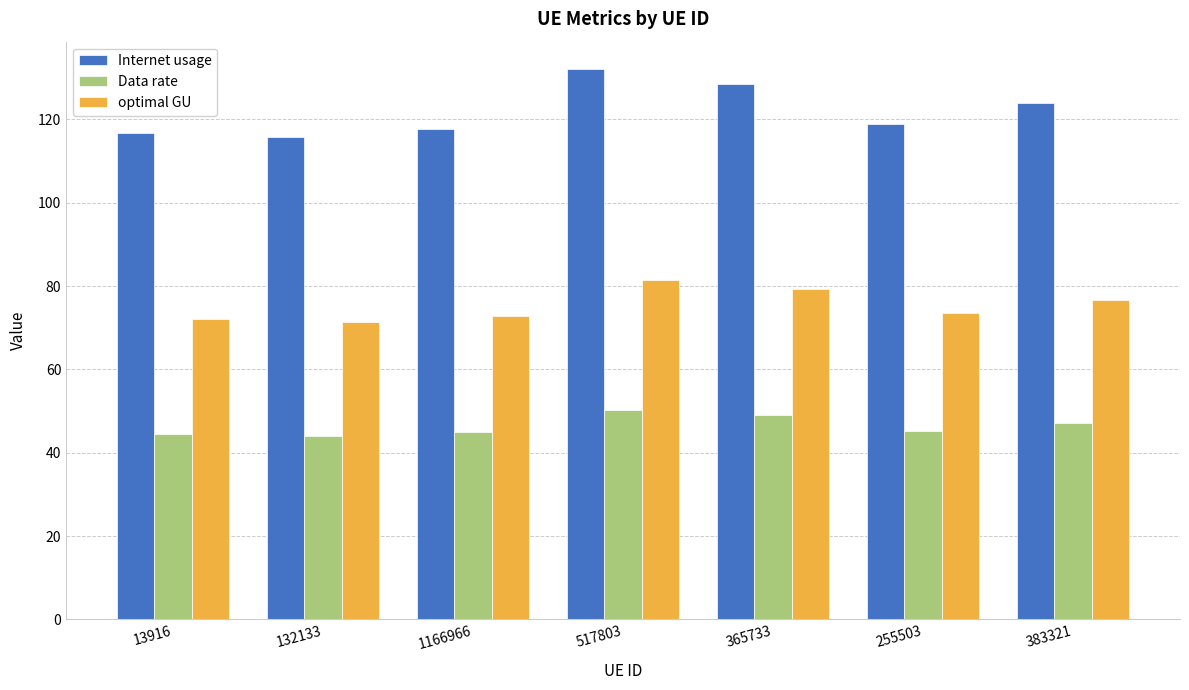

What is the difference between the highest and lowest values at 383321?

76.8